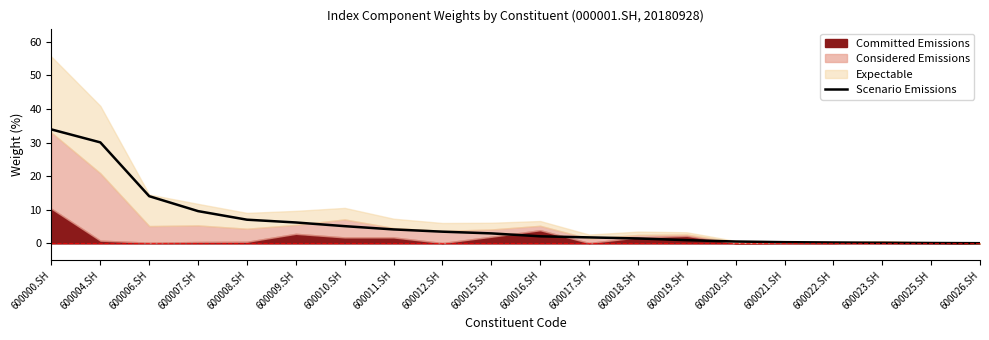

True or false: the data has more than 2 interior local peaks.

False